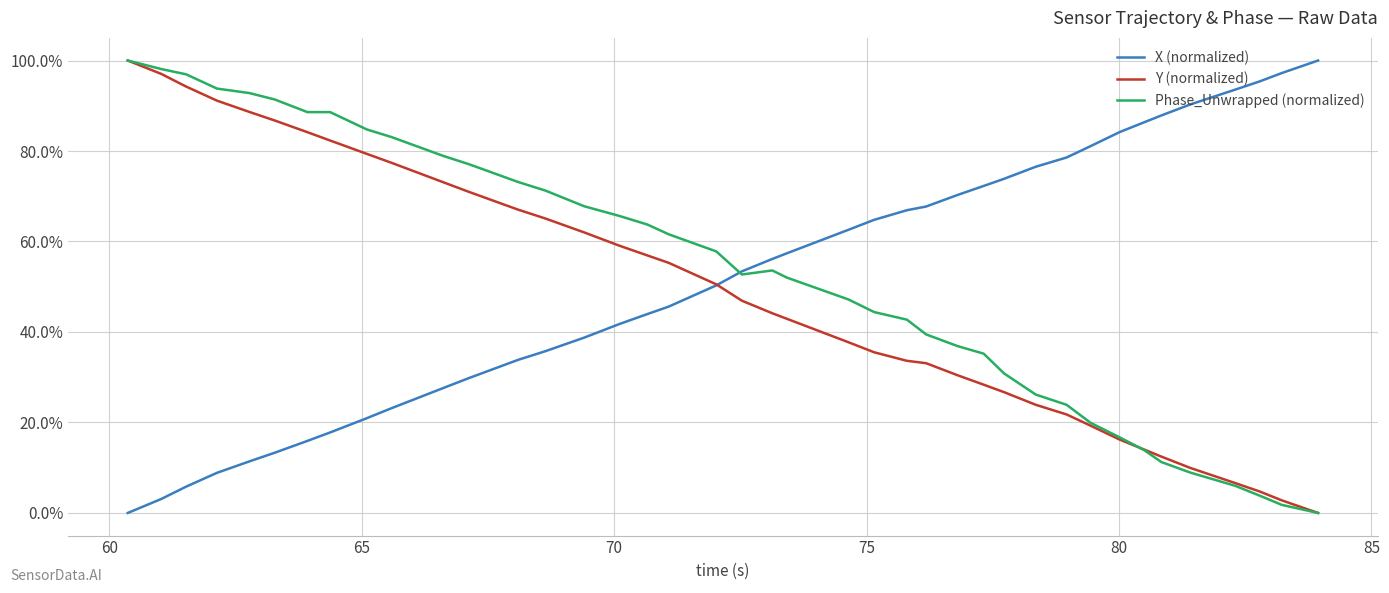

What is the highest value of the X (normalized) series?

1.0